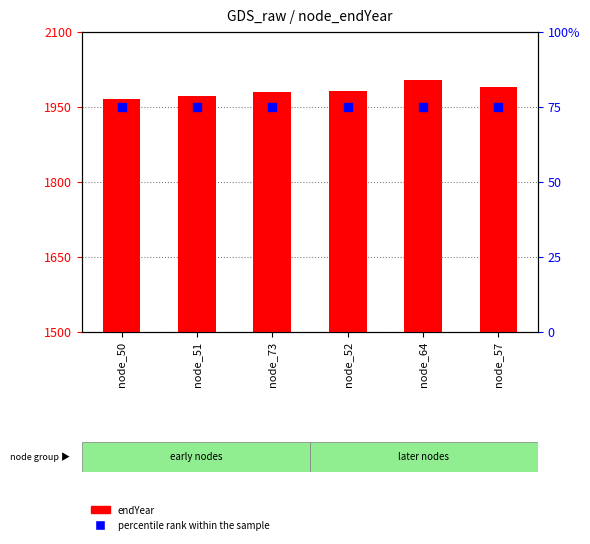

Which series reaches the maximum Y coordinate?

endYear